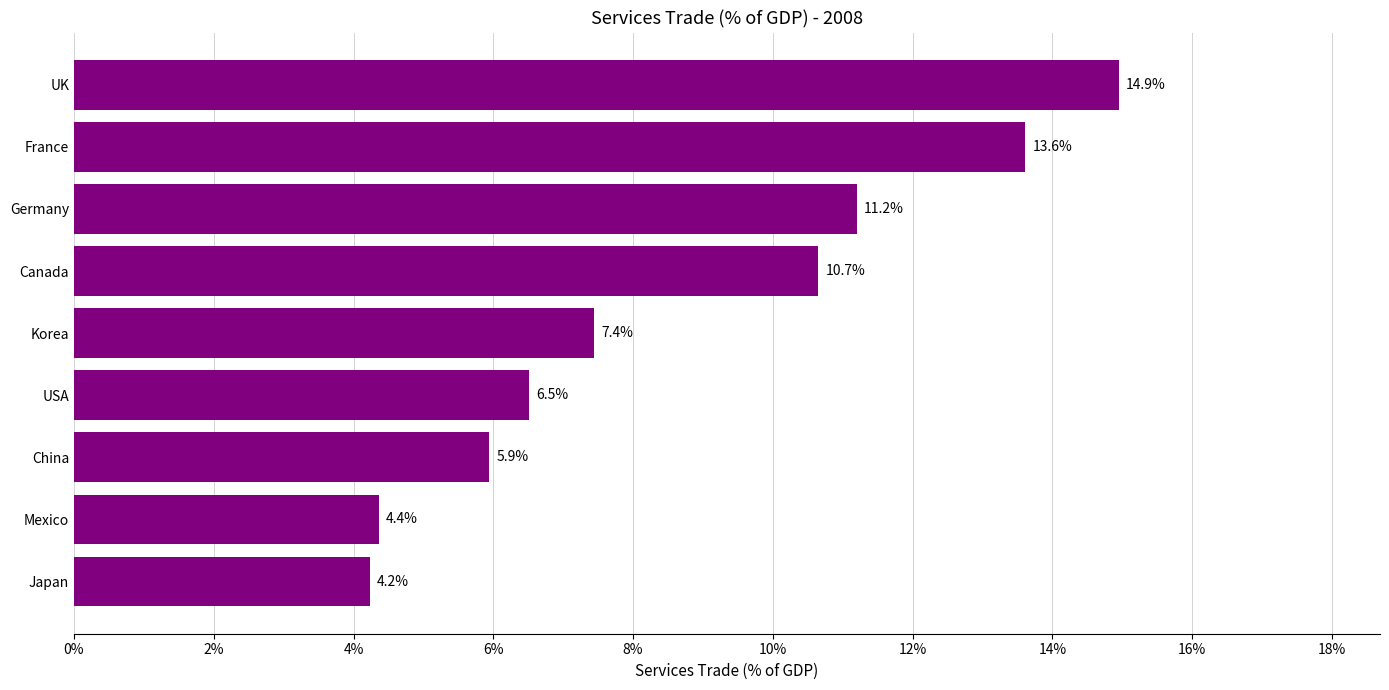

How many data points are less than 7?

4